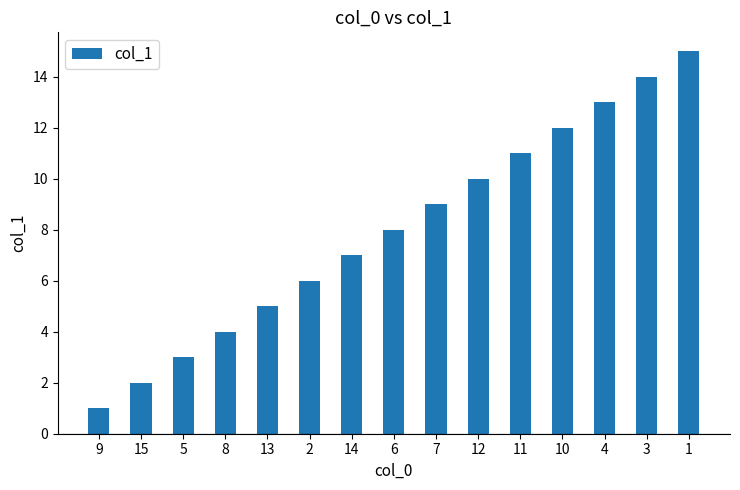

The chart shows a value of 12 at 10. True or false?

True